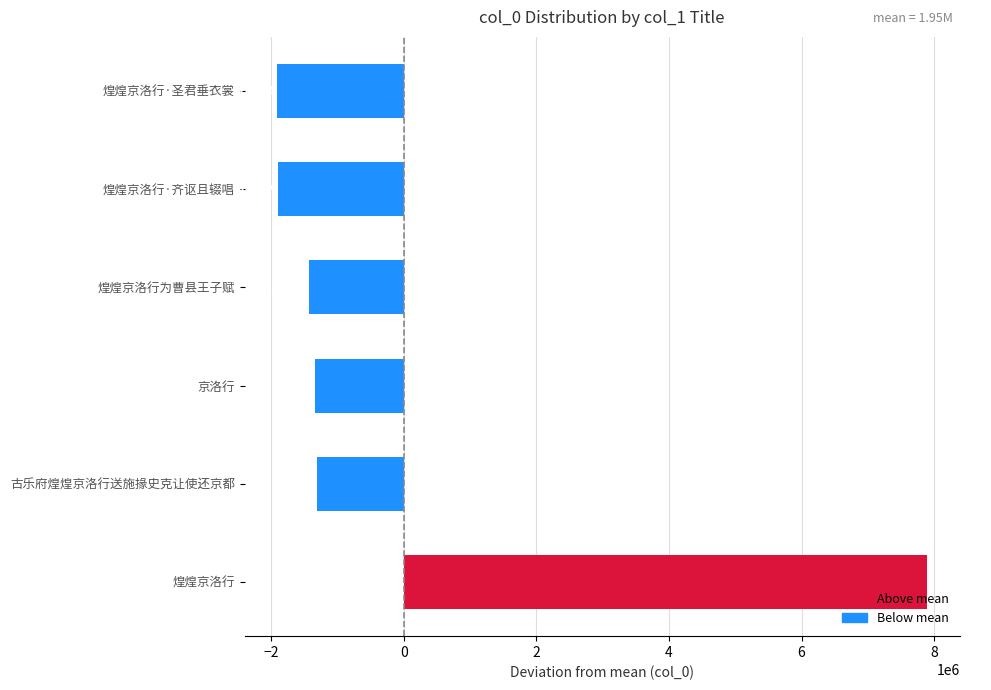

Which has a higher value, 古乐府煌煌京洛行送施掾史克让使还京都 or 煌煌京洛行·圣君垂衣裳?

古乐府煌煌京洛行送施掾史克让使还京都